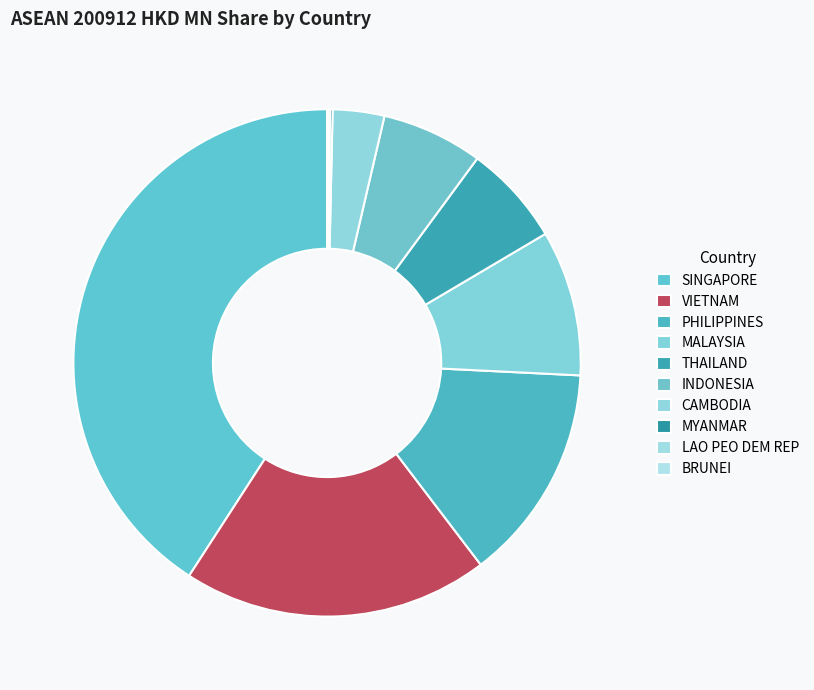

The MALAYSIA slice represents 24% of the pie. True or false?

False